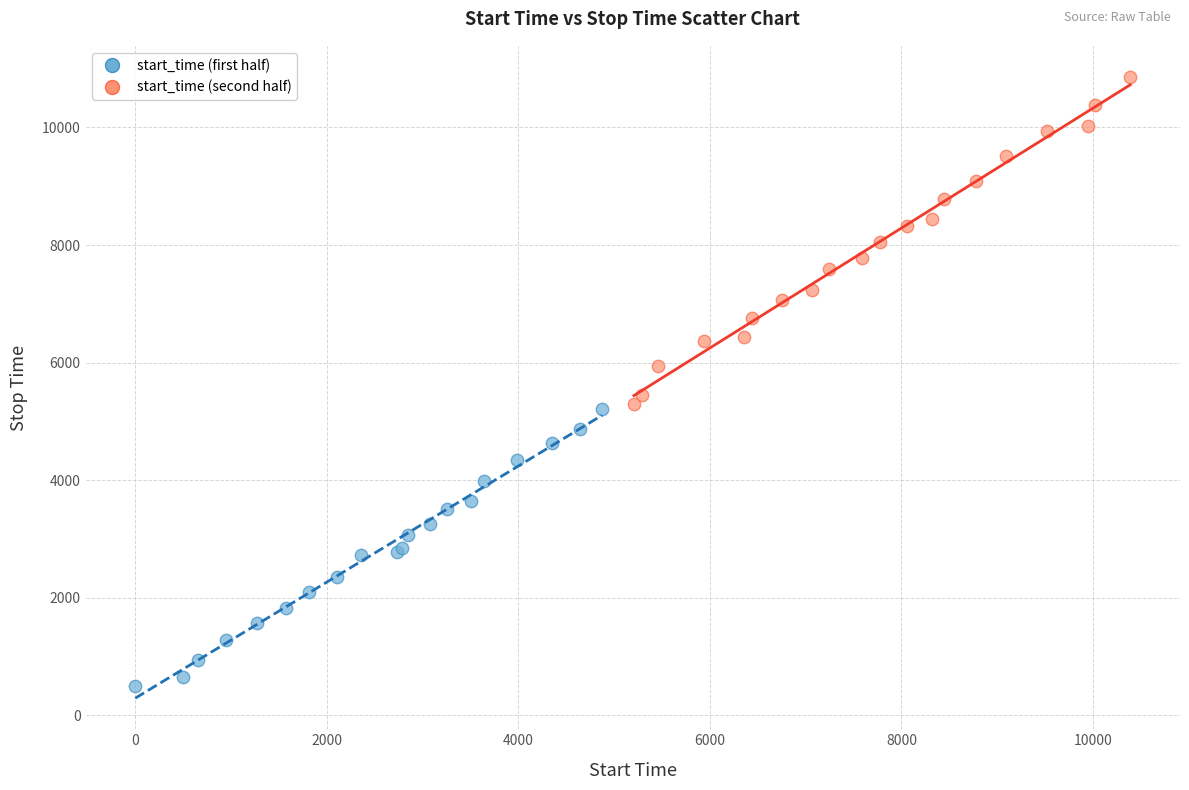

Which series reaches the maximum Y coordinate?

start_time (second half)